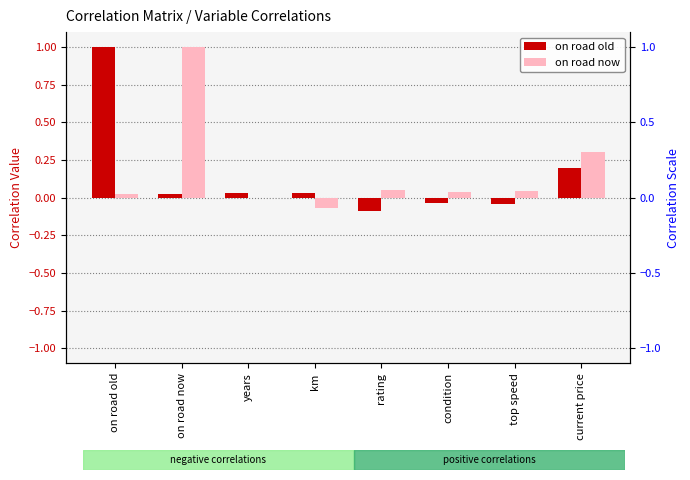

Which series changed the most between on road old and rating?

on road old